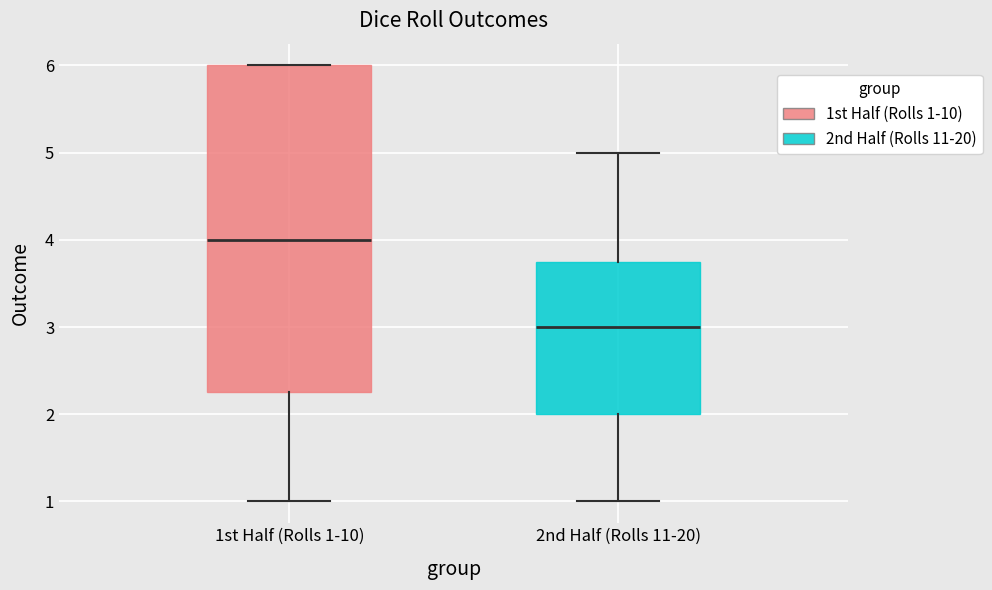

Where does the median line of the box for 1st Half (Rolls 1-10) sit on the y-axis? The values are not printed on the chart, so give them approximately, as read against the axis.

4.0